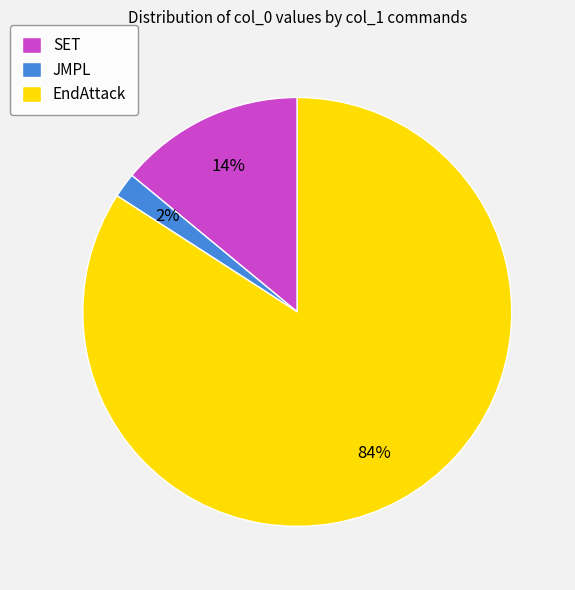

Rank the categories by value from lowest to highest.

JMPL, SET, EndAttack